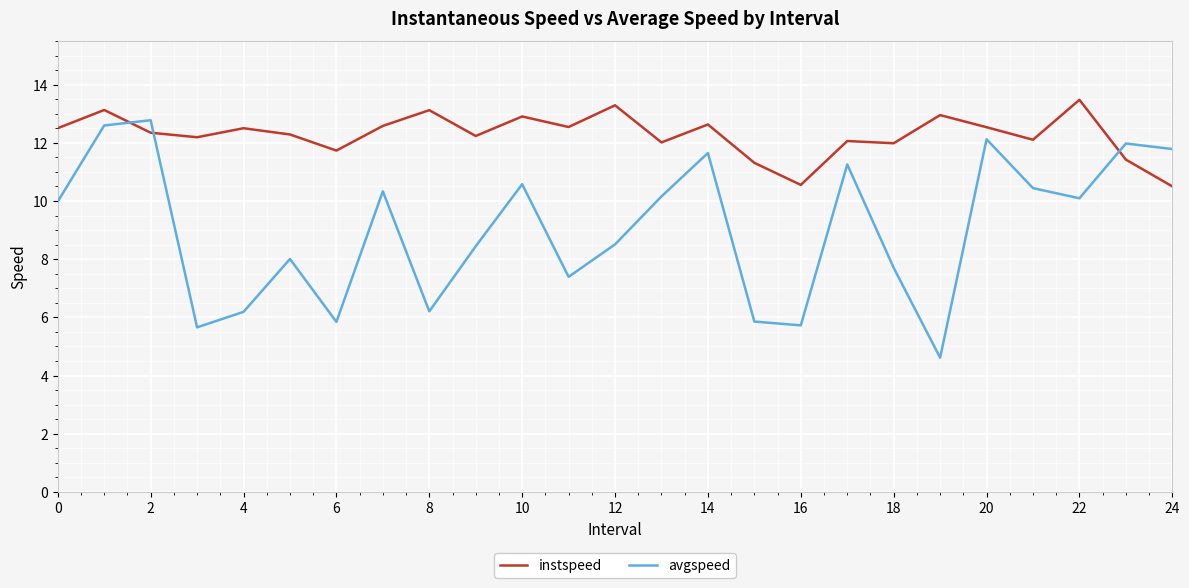

What is the average value of the avgspeed series?

9.0